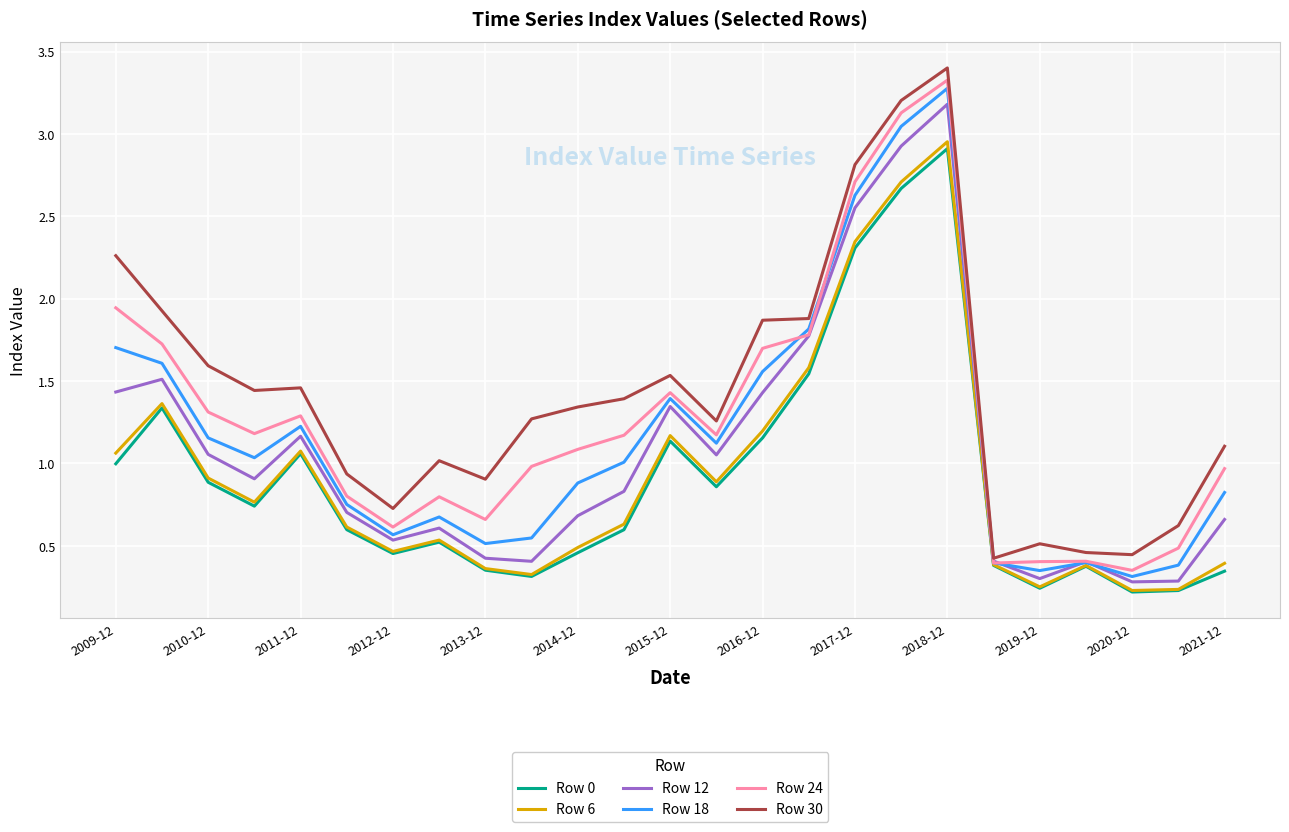

How many distinct data groups are displayed?

6